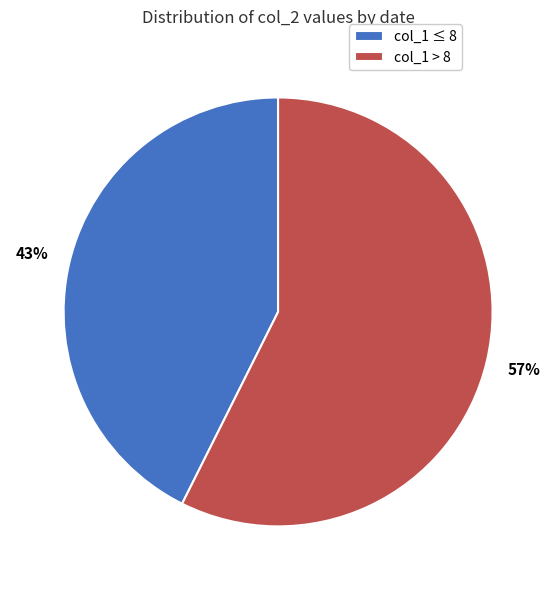

What percentage is the col_1 > 8 slice, to the nearest percent?

57%